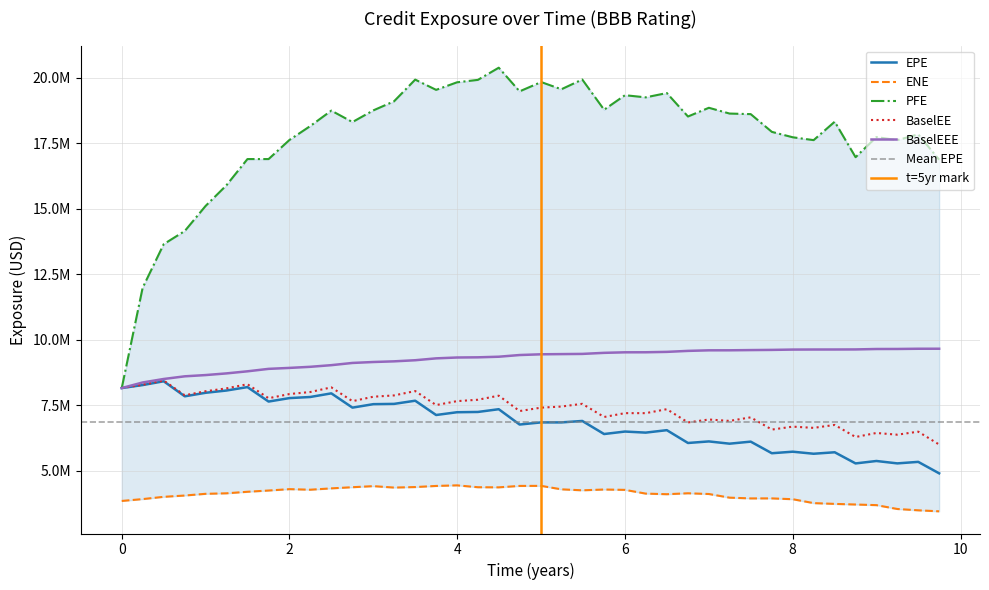

What is the maximum value shown in the chart?

20383307.0